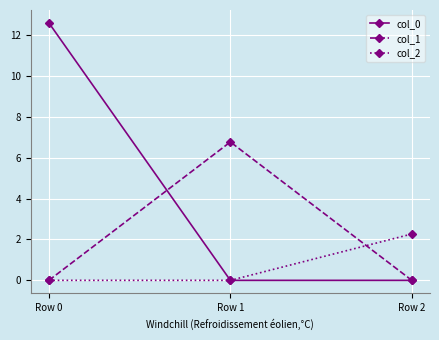

What is the difference between the highest and lowest values at Row 0?

12.6